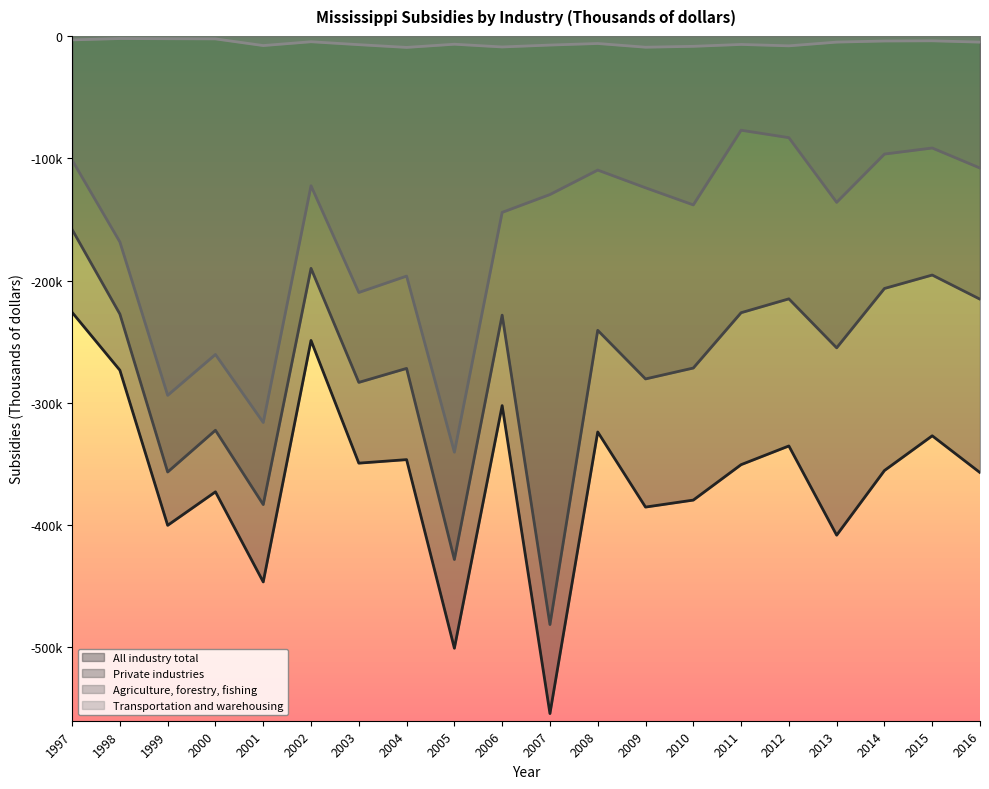

What is the value of the Agriculture, forestry, fishing point at the 1st from the left?

-101495